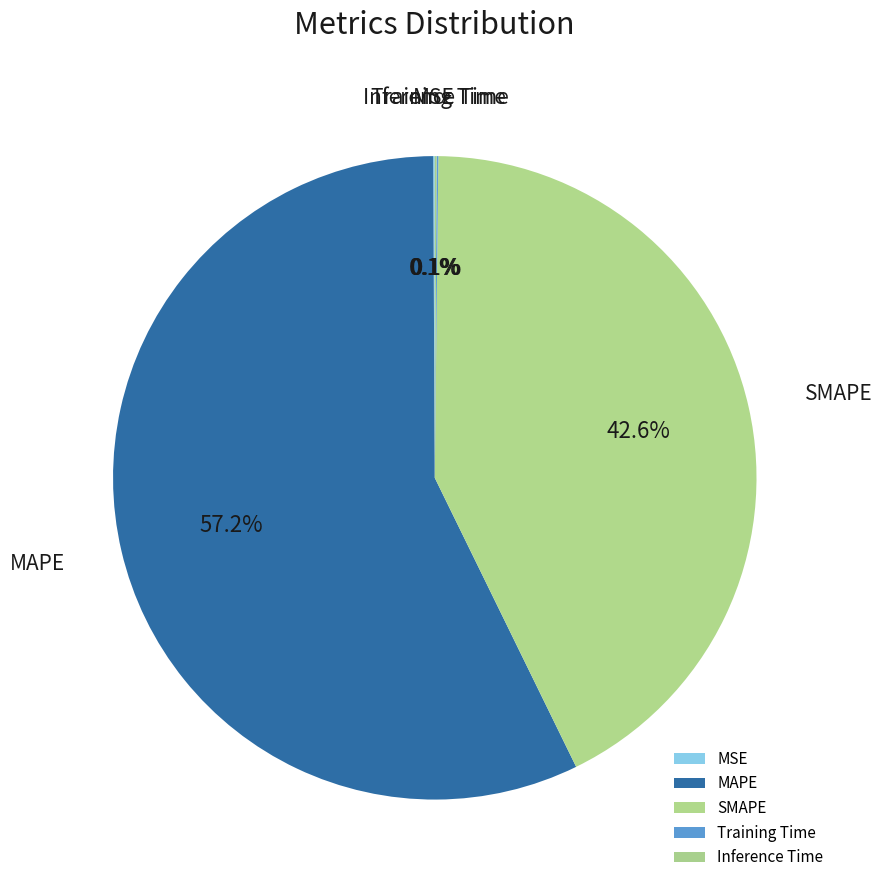

To the nearest percent, what percentage of the pie is MAPE?

57%